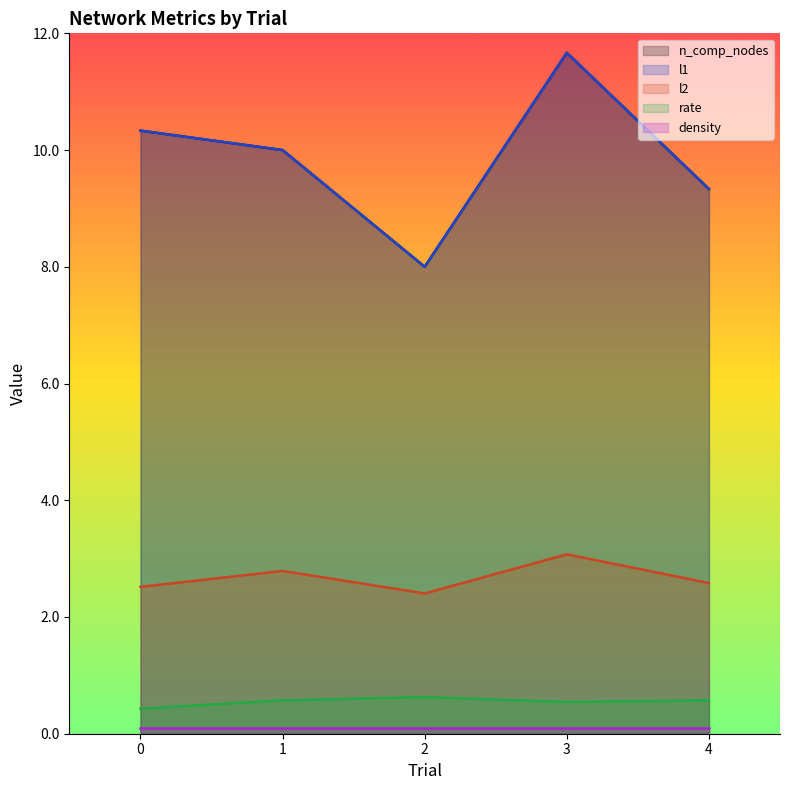

True or false: rate and l1 intersect in this chart.

False